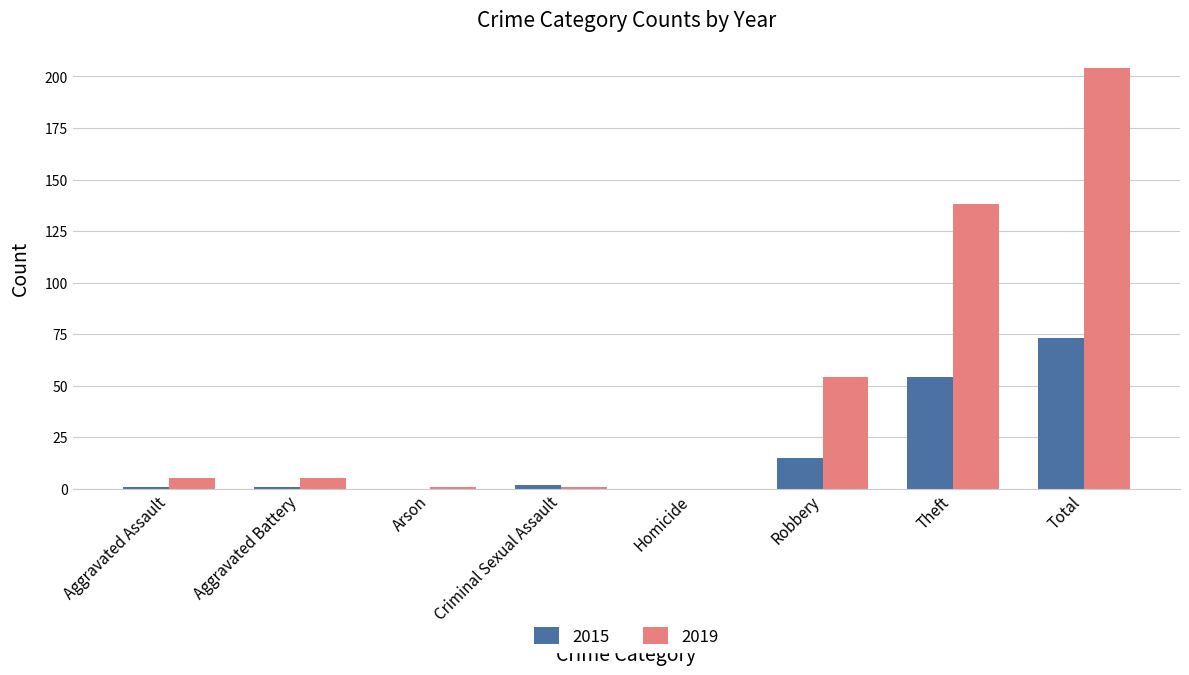

At which category is the sum across all series the highest?

Total